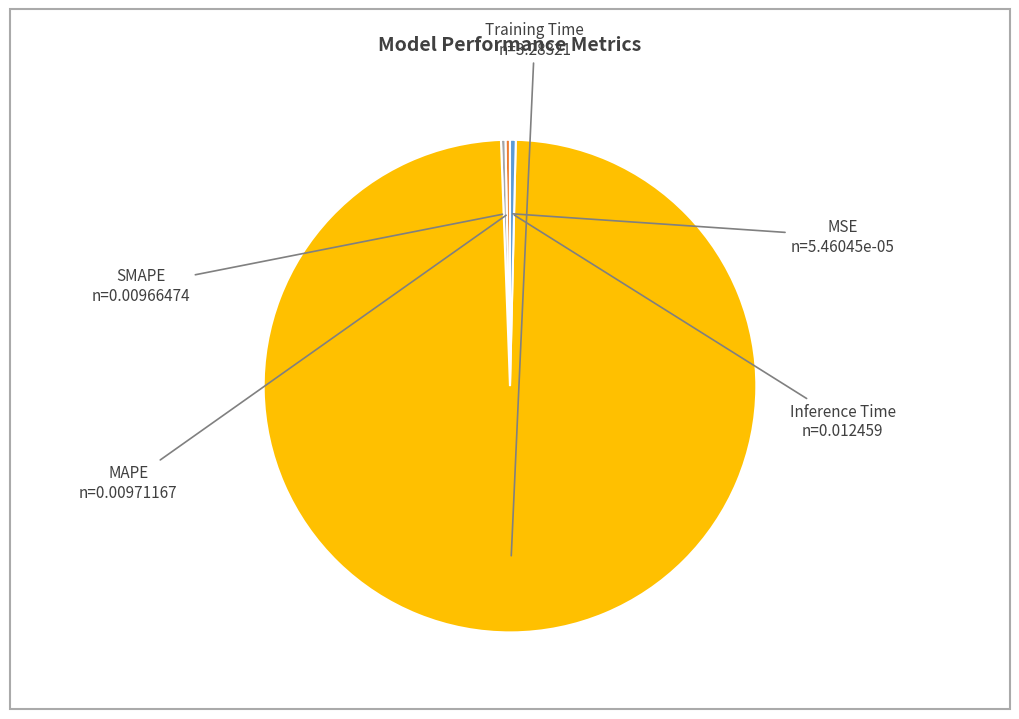

Which category accounts for the majority?

Training Time